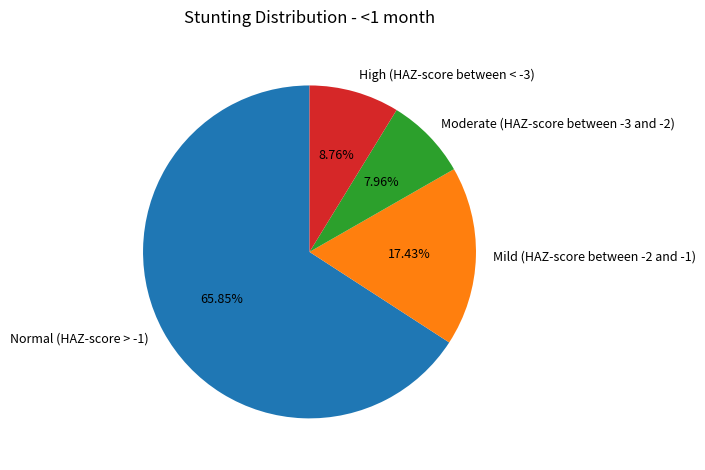

How much of the chart is everything except Mild (HAZ-score between -2 and -1)?

82.6%